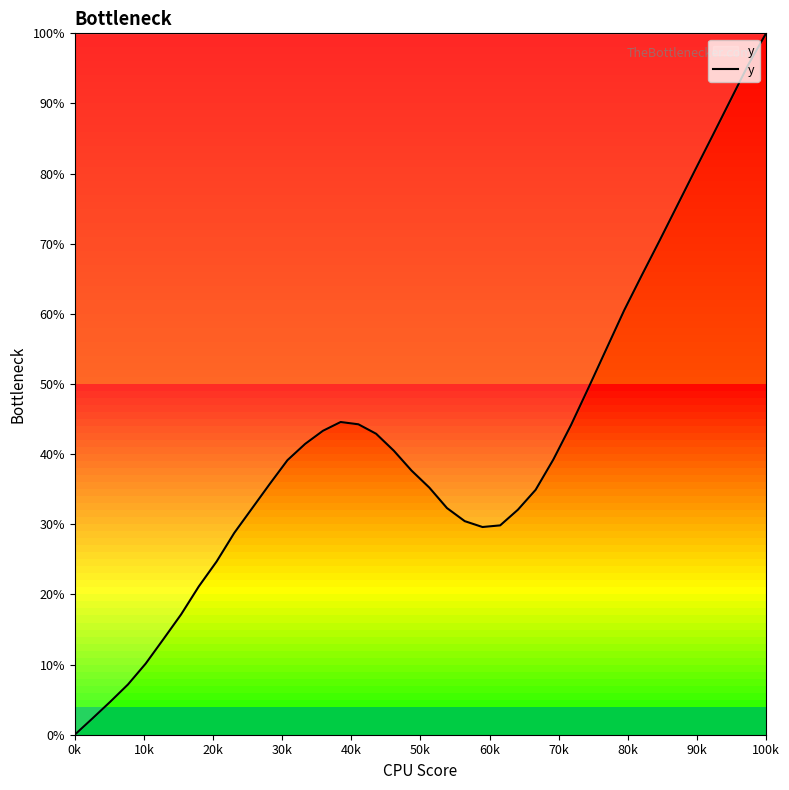

Does the chart display data point markers on the line(s)?

No